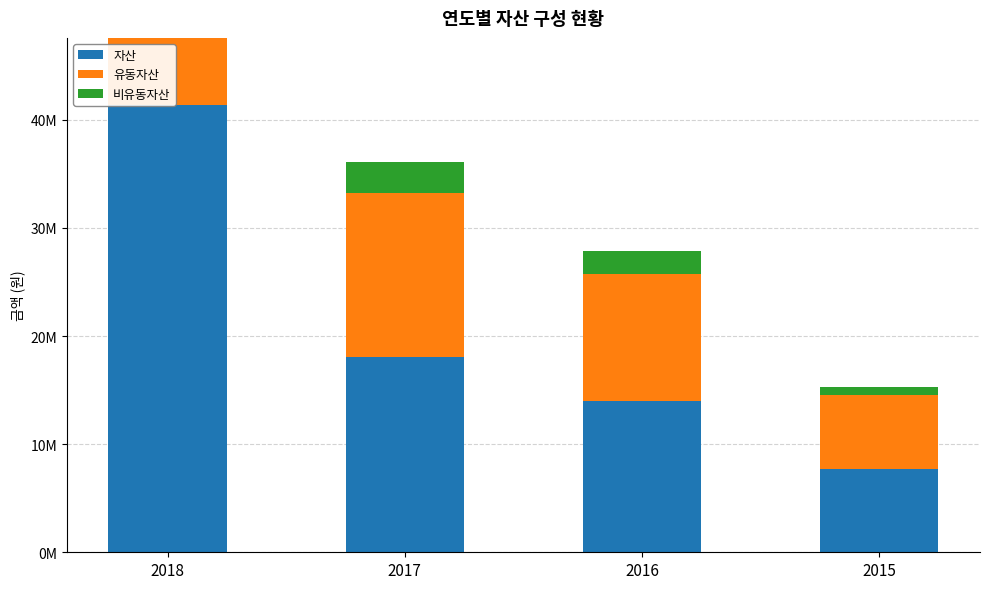

Reading left to right, transcribe all the data shown in this chart.

자산: 2018=41379987	2017=18038706	2016=13957756	2015=7668150
유동자산: 2018=34794424	2017=15175879	2016=11799610	2015=6835874
비유동자산: 2018=6585564	2017=2862827	2016=2158146	2015=832275